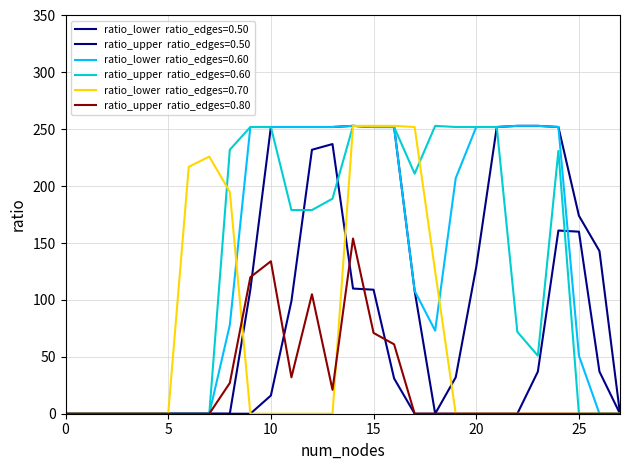

Count the number of data series in this chart.

6